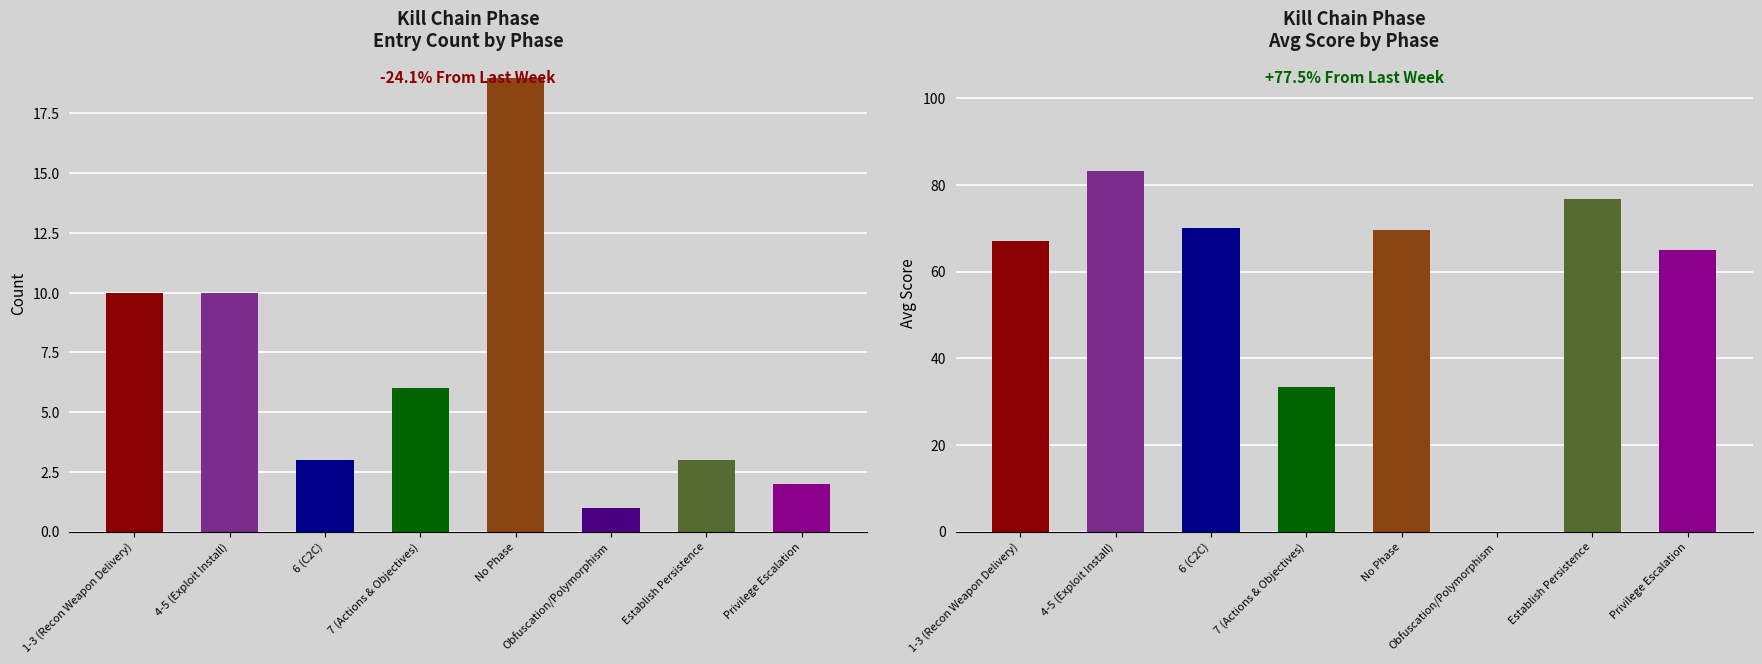

How many groups of bars are there?

8